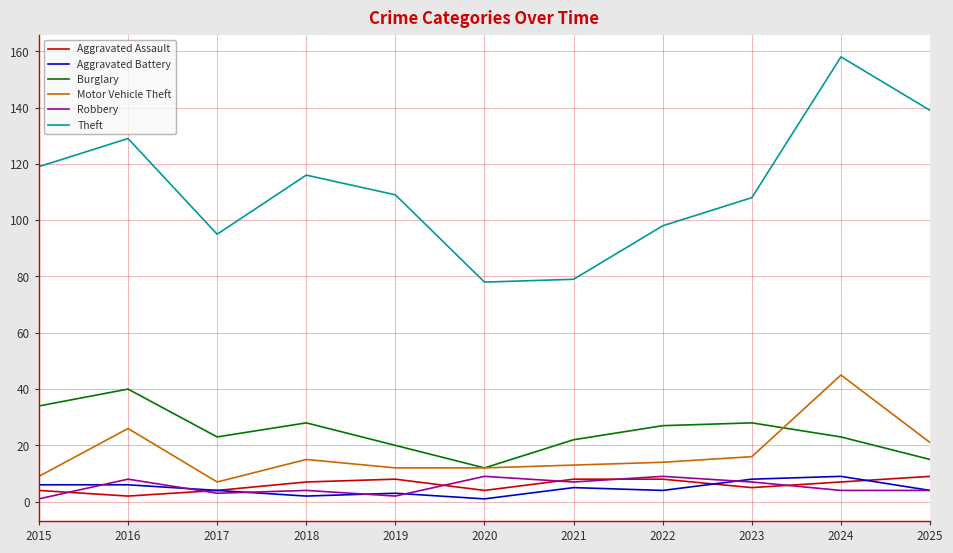

Reading left to right, extract all data points from this chart.

Aggravated Assault: 2015=4	2016=2	2017=4	2018=7	2019=8	2020=4	2021=8	2022=8	2023=5	2024=7	2025=9
Aggravated Battery: 2015=6	2016=6	2017=4	2018=2	2019=3	2020=1	2021=5	2022=4	2023=8	2024=9	2025=4
Burglary: 2015=34	2016=40	2017=23	2018=28	2019=20	2020=12	2021=22	2022=27	2023=28	2024=23	2025=15
Motor Vehicle Theft: 2015=9	2016=26	2017=7	2018=15	2019=12	2020=12	2021=13	2022=14	2023=16	2024=45	2025=21
Robbery: 2015=1	2016=8	2017=3	2018=4	2019=2	2020=9	2021=7	2022=9	2023=7	2024=4	2025=4
Theft: 2015=119	2016=129	2017=95	2018=116	2019=109	2020=78	2021=79	2022=98	2023=108	2024=158	2025=139